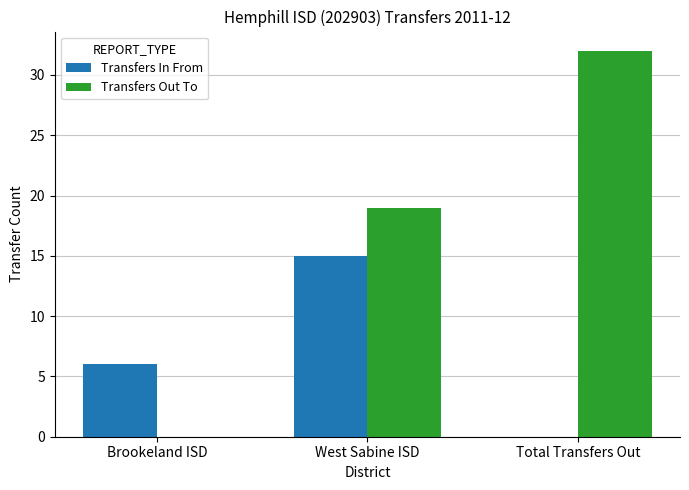

Which series has the largest range (max minus min)?

Transfers Out To